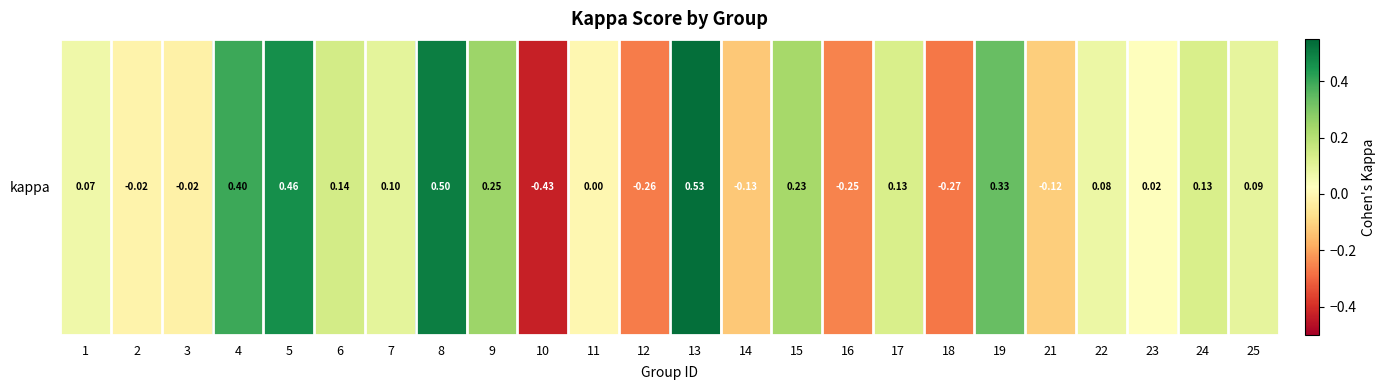

Where does the data first go above 0?

1